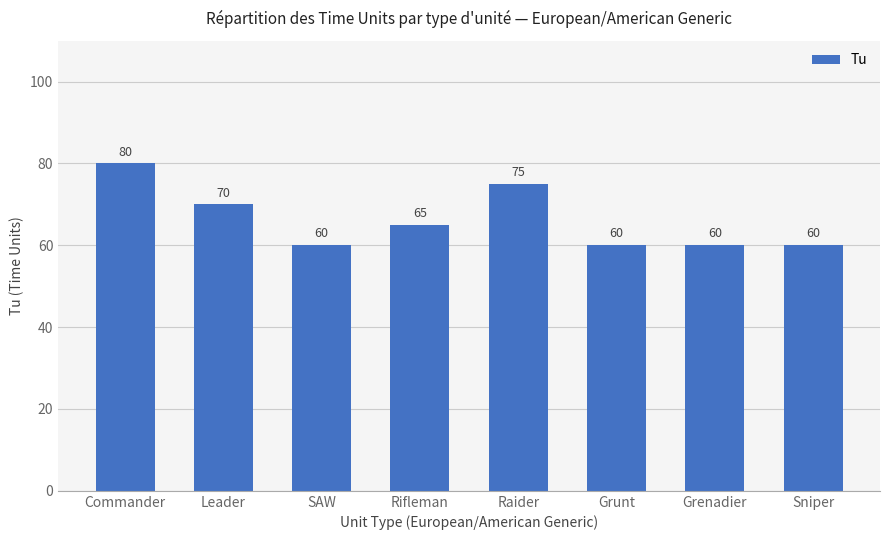

What is the sum of the values at SAW and Commander?

140